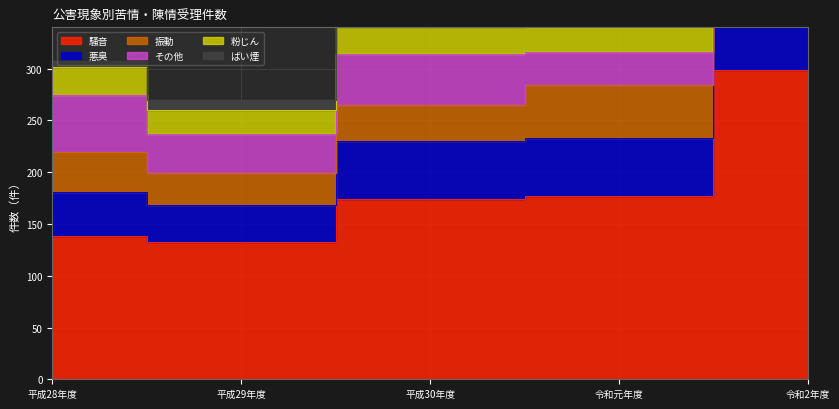

What is the average value of the 騒音 series?

184